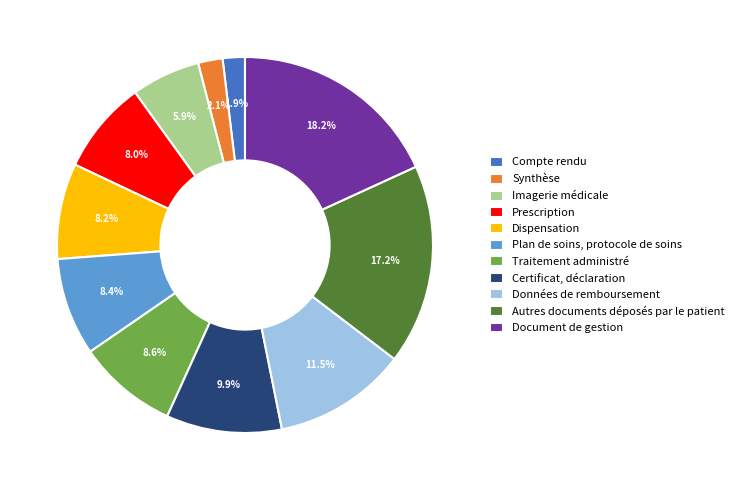

Is it true that Données de remboursement is 24% of the pie?

False